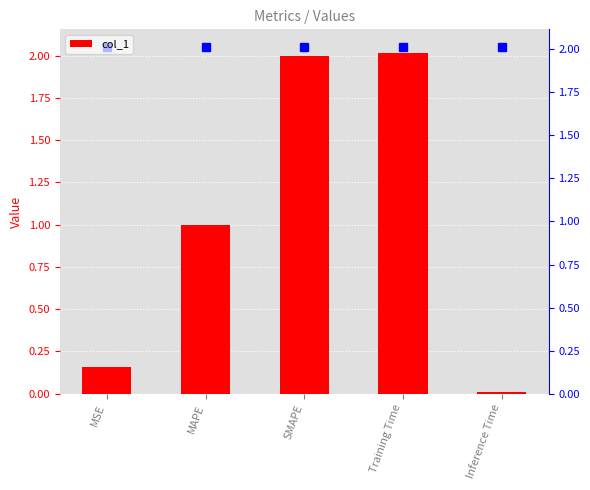

What is the value of the 3rd bar from the left?

2.0